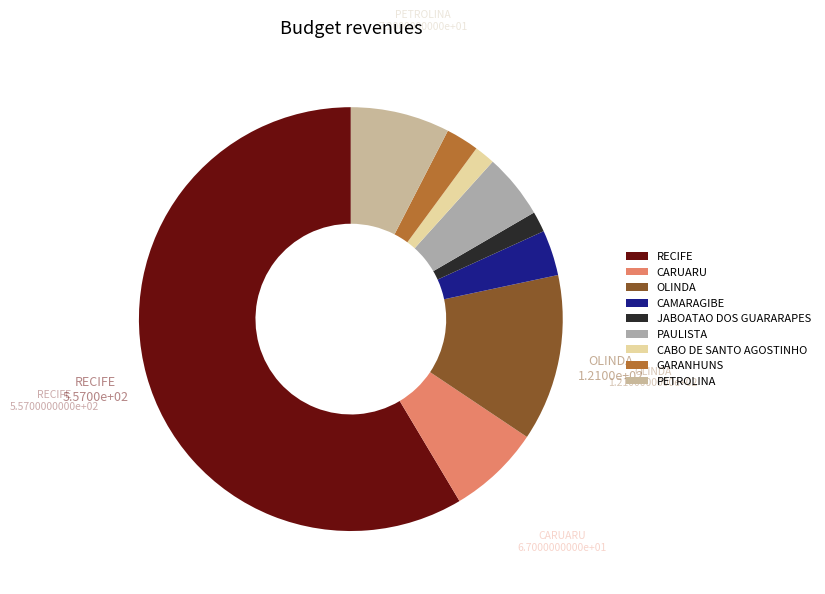

To the nearest percent, what is the average slice percentage?

11%